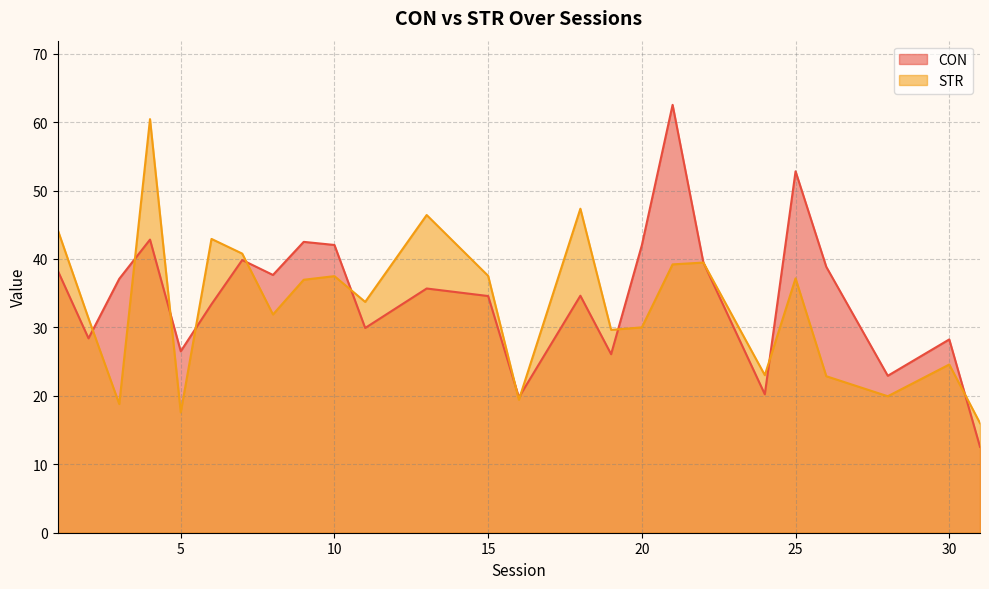

Where do CON and STR first cross each other?

2 and 3